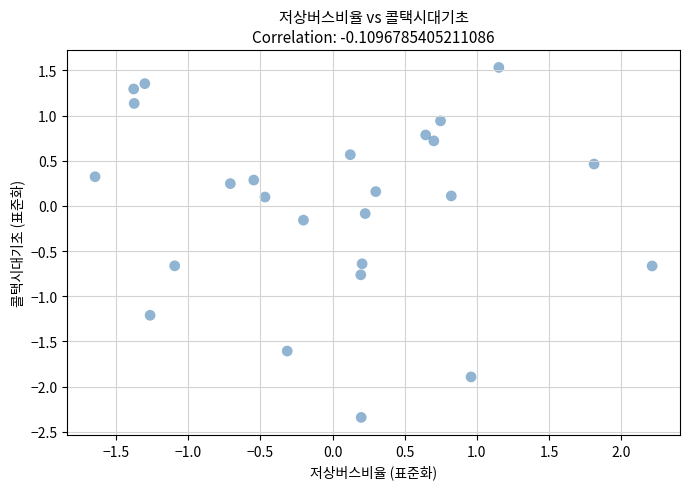

What is the range of Y values (max minus min)?

3.9